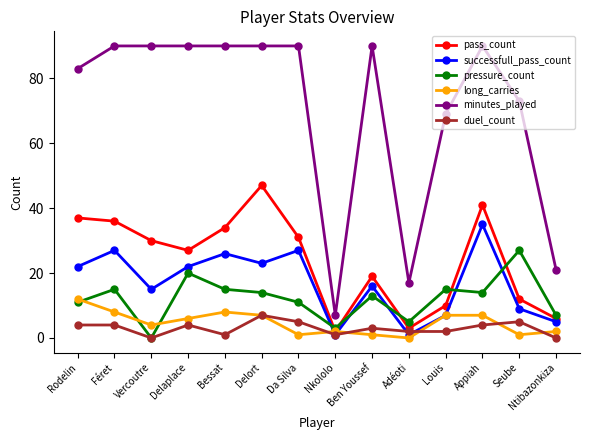

Rank the series by their maximum value, from lowest to highest.

duel_count, long_carries, pressure_count, successfull_pass_count, pass_count, minutes_played